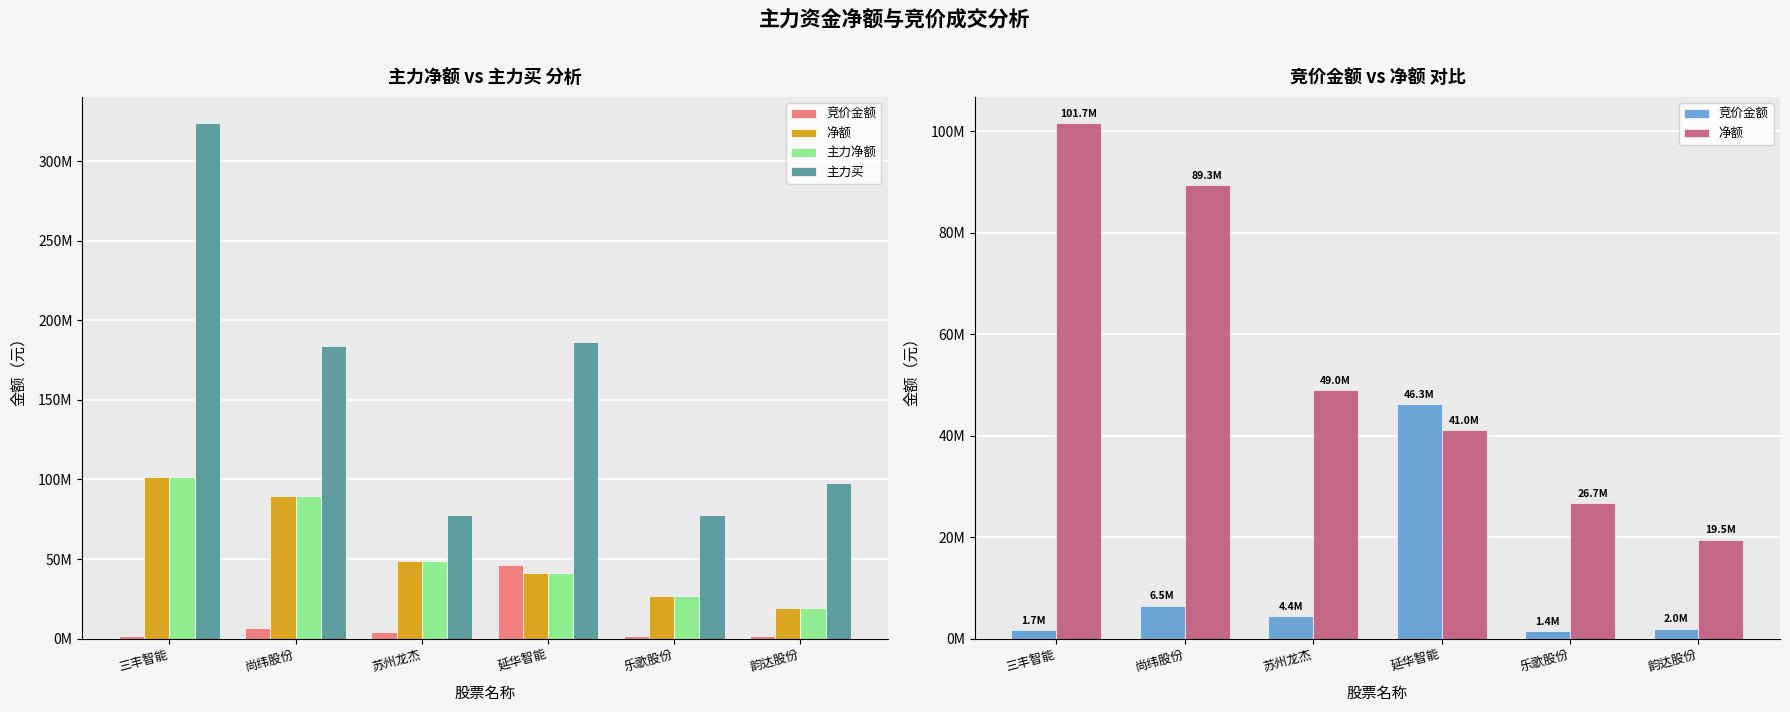

At how many categories does at least one series exceed 293379800?

1